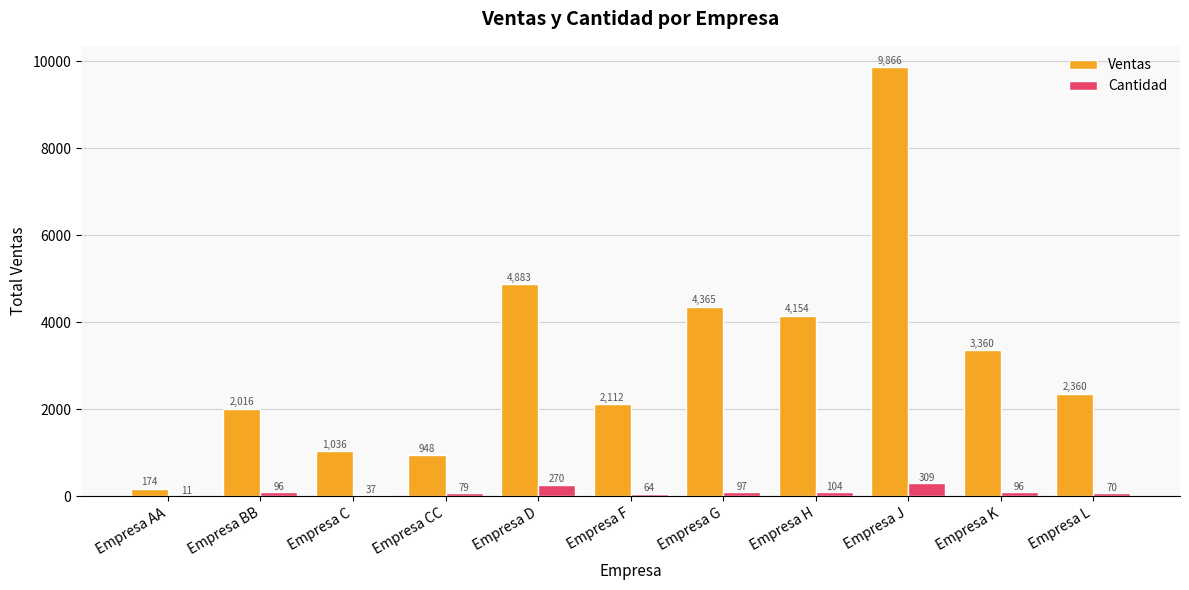

Reading left to right, extract all data points from this chart.

Ventas: Empresa AA=174	Empresa BB=2016	Empresa C=1036	Empresa CC=948	Empresa D=4883	Empresa F=2112	Empresa G=4365	Empresa H=4154	Empresa J=9866	Empresa K=3360	Empresa L=2360
Cantidad: Empresa AA=11	Empresa BB=96	Empresa C=37	Empresa CC=79	Empresa D=270	Empresa F=64	Empresa G=97	Empresa H=104	Empresa J=309	Empresa K=96	Empresa L=70